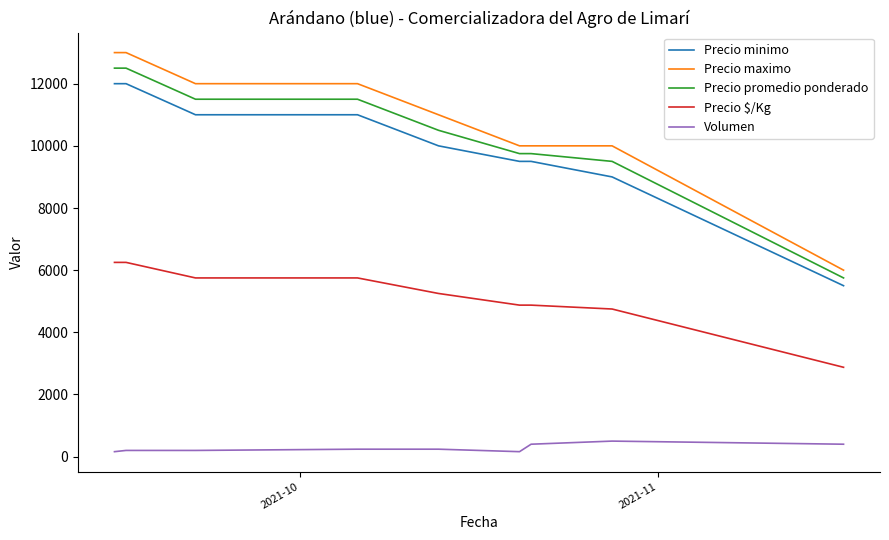

True or false: Precio maximo and Volumen cross at least once.

False